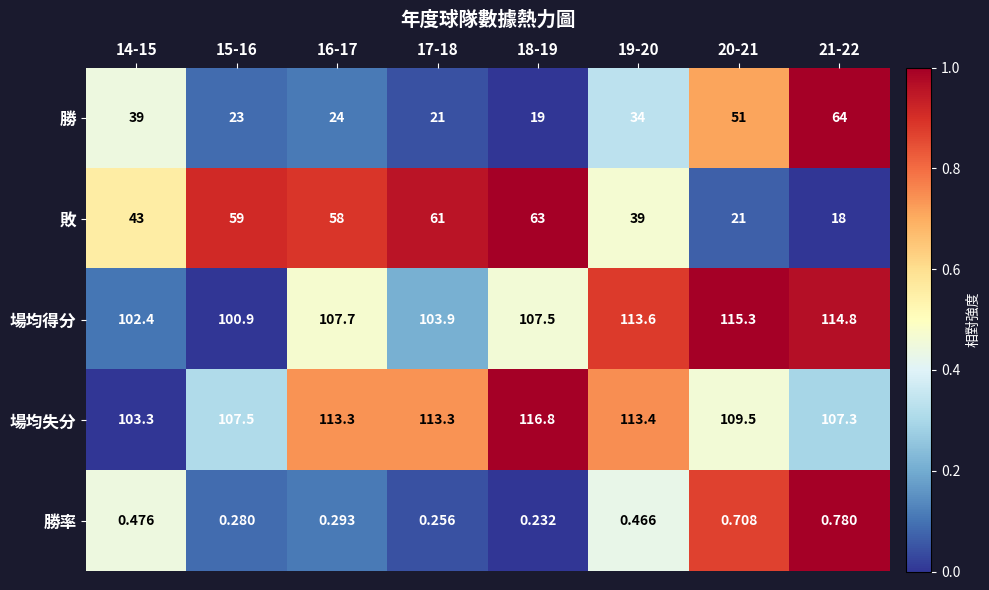

Which series has the largest total across all categories?

場均失分